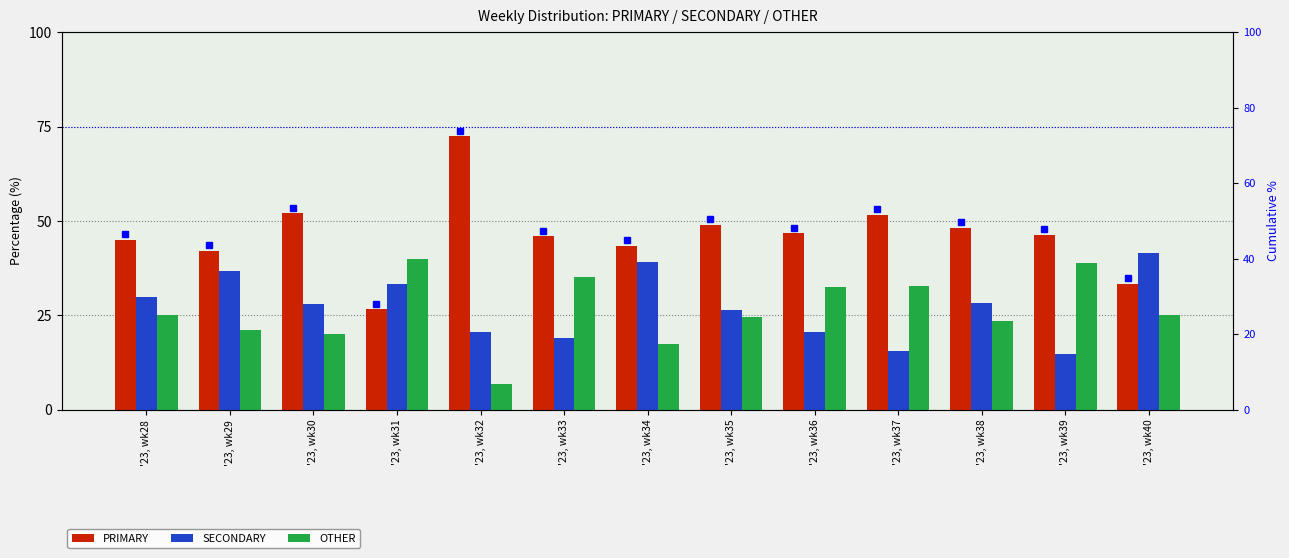

What is the maximum value shown in the chart?

72.4